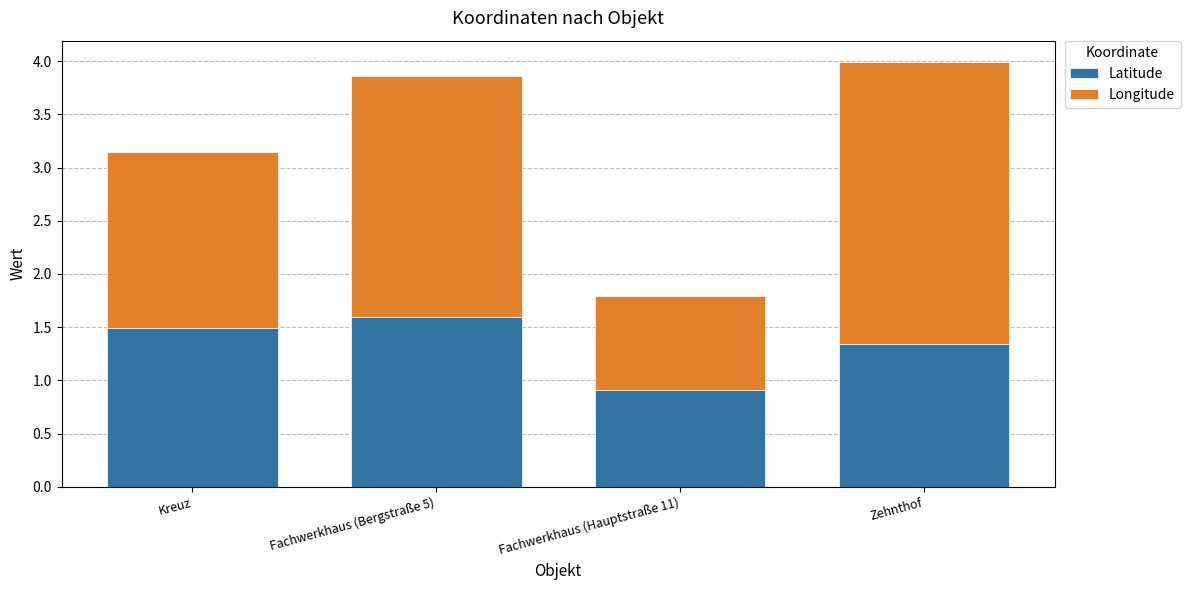

What is the total value across all series at Fachwerkhaus (Bergstraße 5)?

3.9